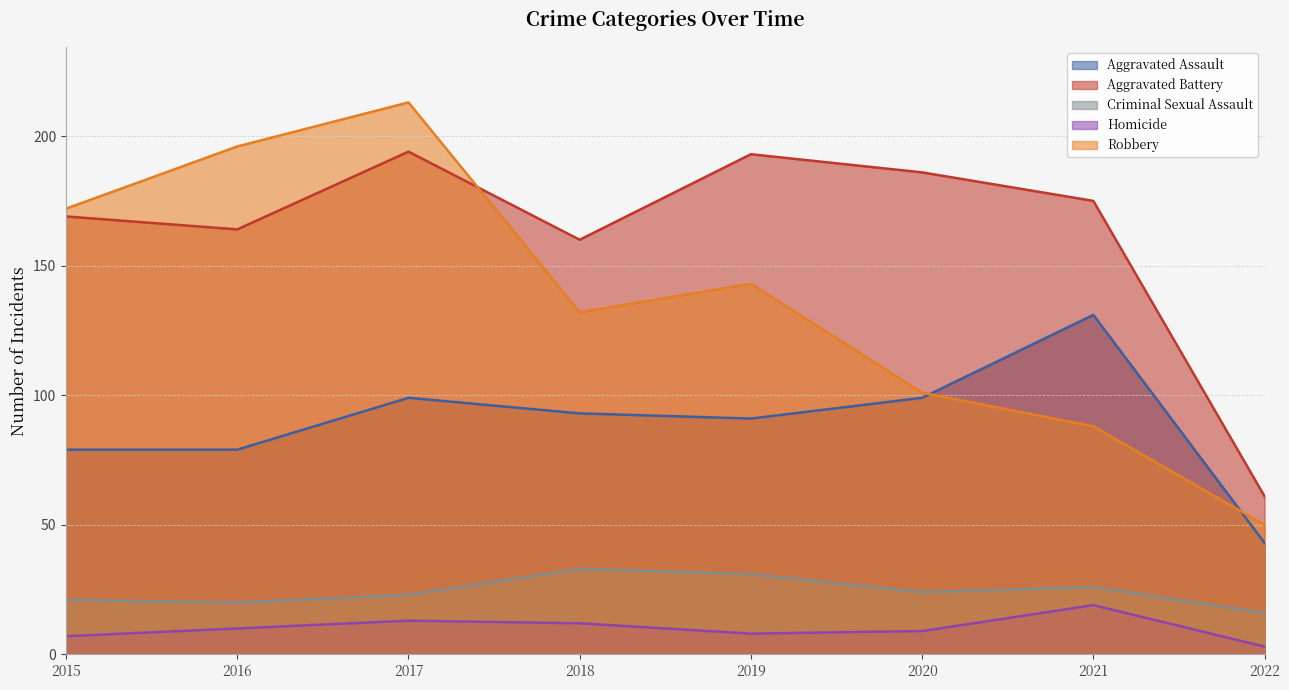

How many data points in Robbery are less than 143?

4